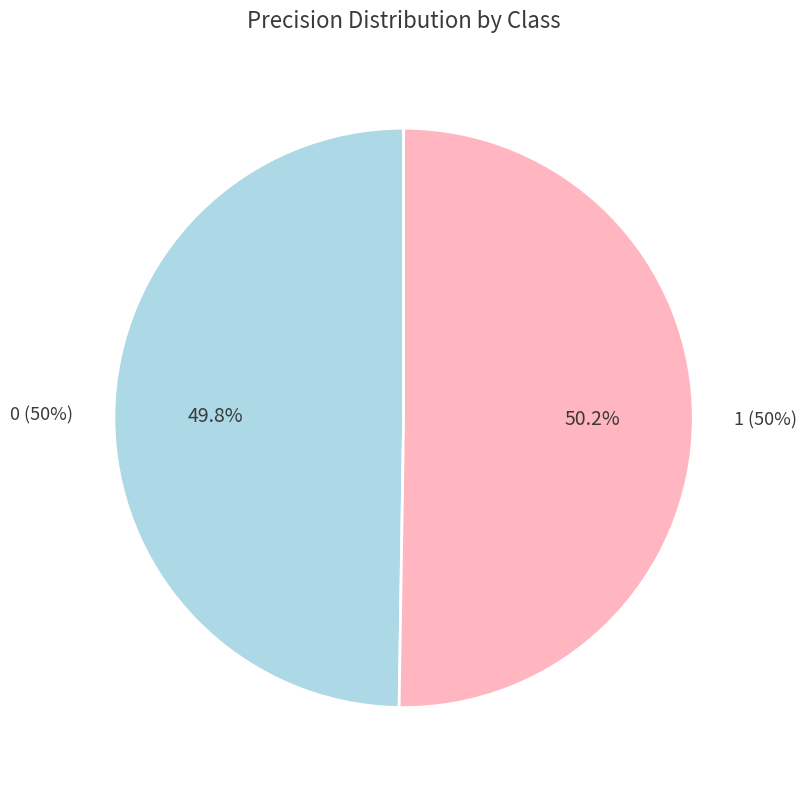

To the nearest percent, what is the average slice percentage?

50%